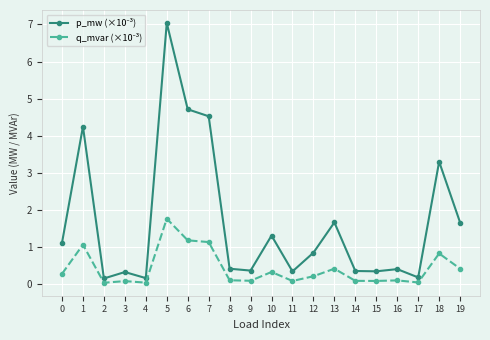

At which category is the sum across all series the highest?

5